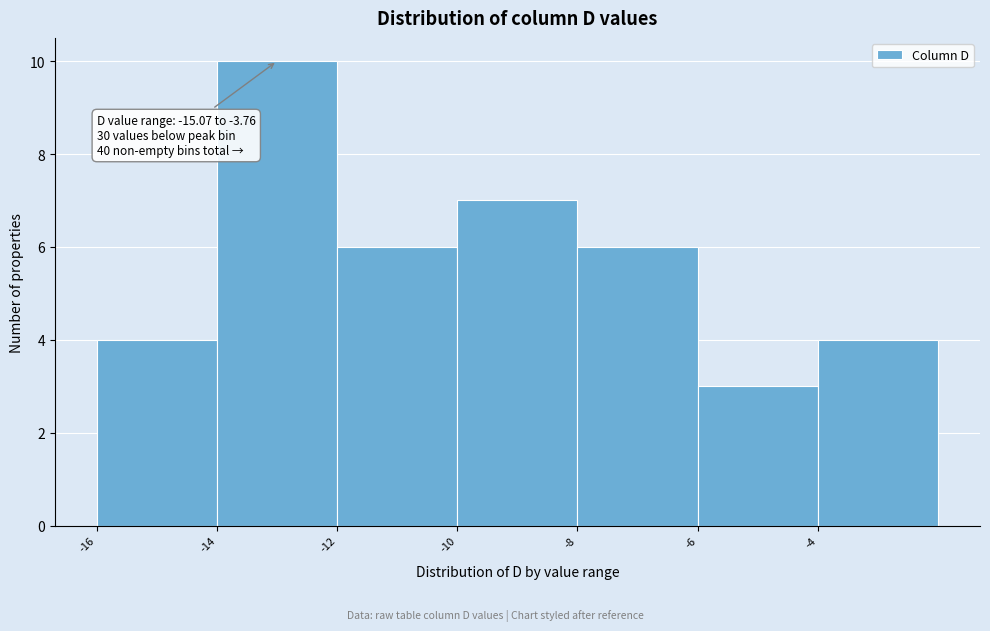

Over which range of the x-axis is the bar tallest?

-14 to -12